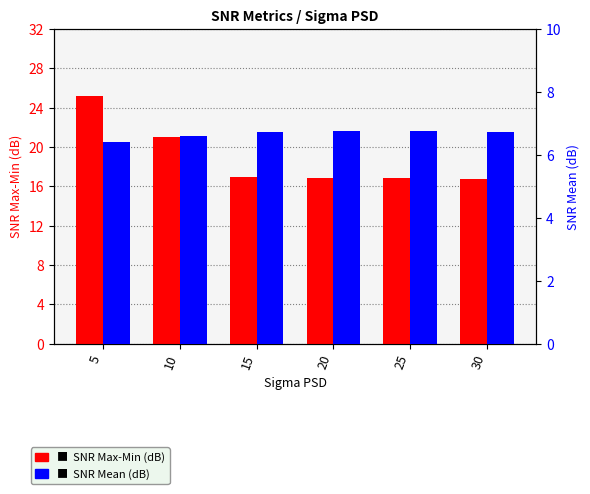

What is the sum of all SNR Mean (dB) values?

40.0